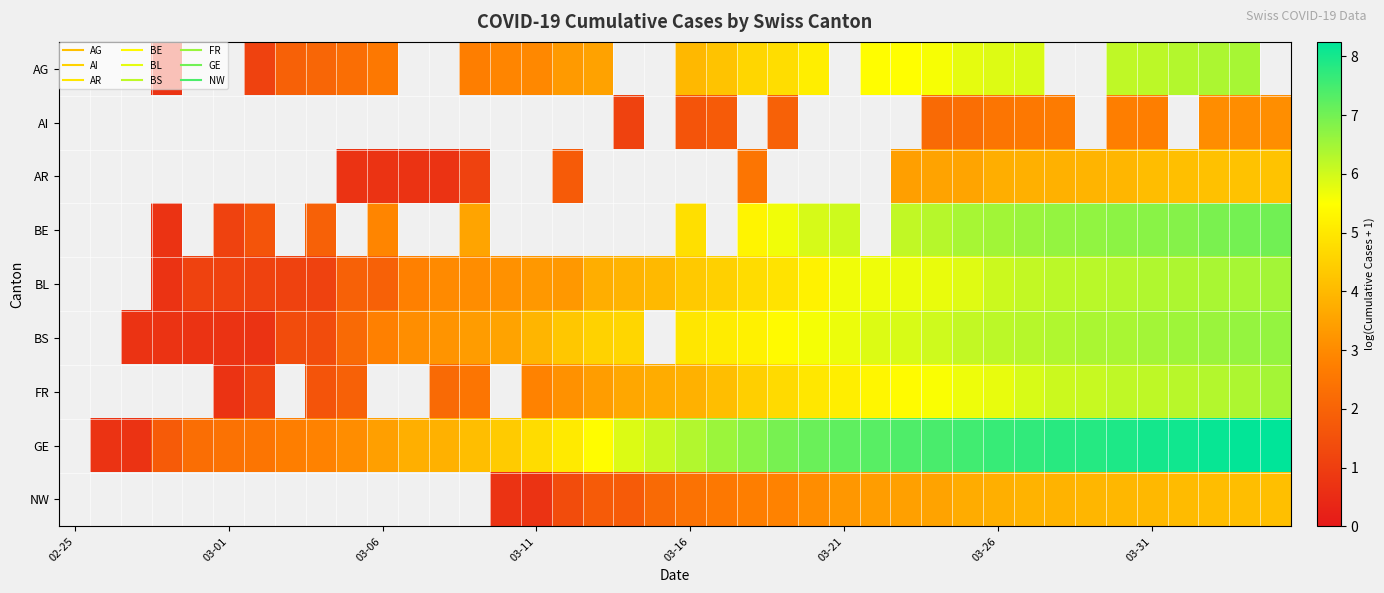

How many values in AG are above zero?

27